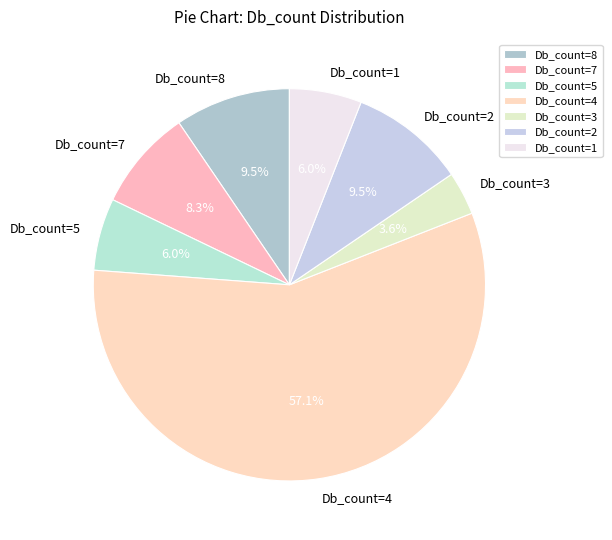

How many segments does this pie chart have?

7